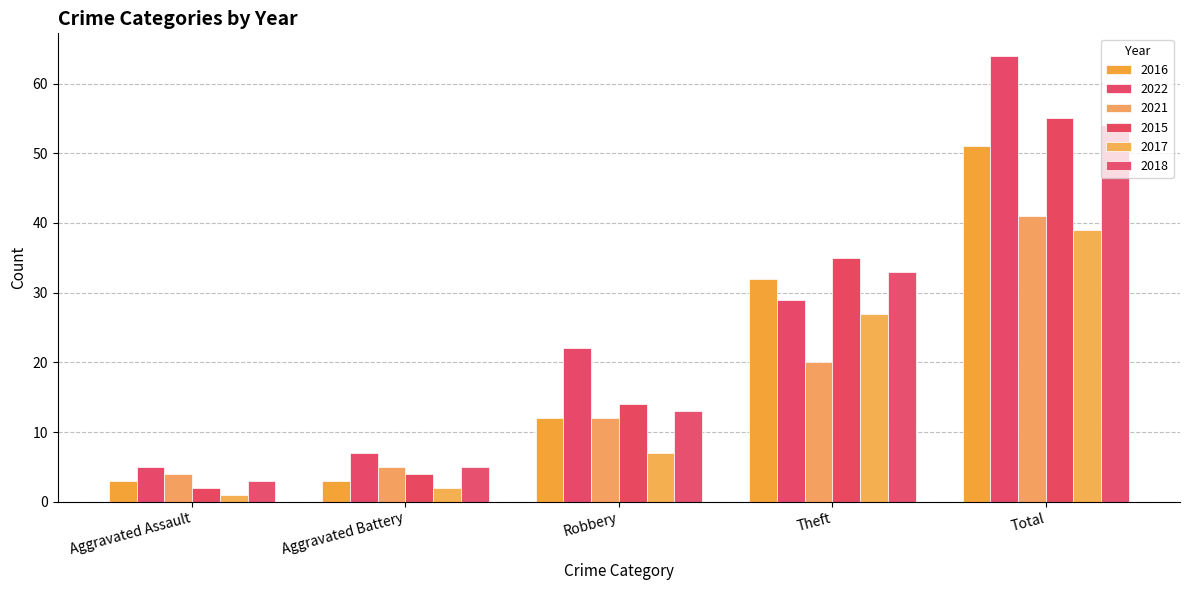

What is the difference between the maximum and minimum values in the 2018 series?

51